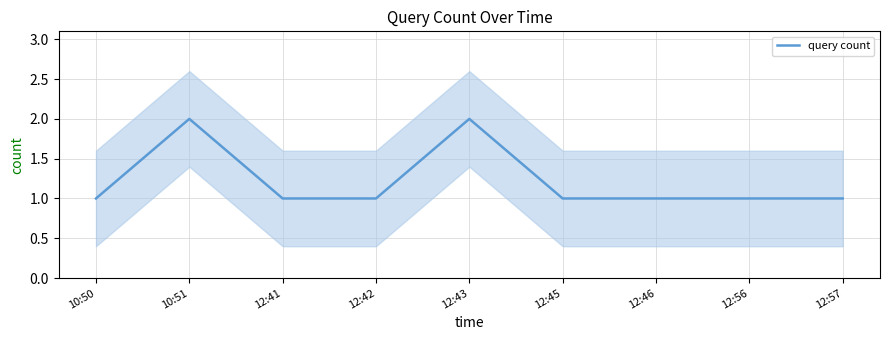

Rank the categories by value from lowest to highest.

10:50, 12:41, 12:42, 12:45, 12:46, 12:56, 12:57, 10:51, 12:43